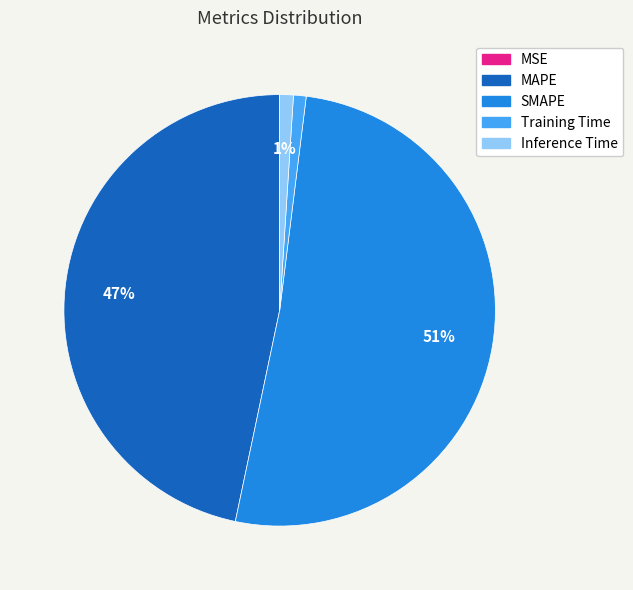

Is the sum of Inference Time and SMAPE greater than half?

Yes